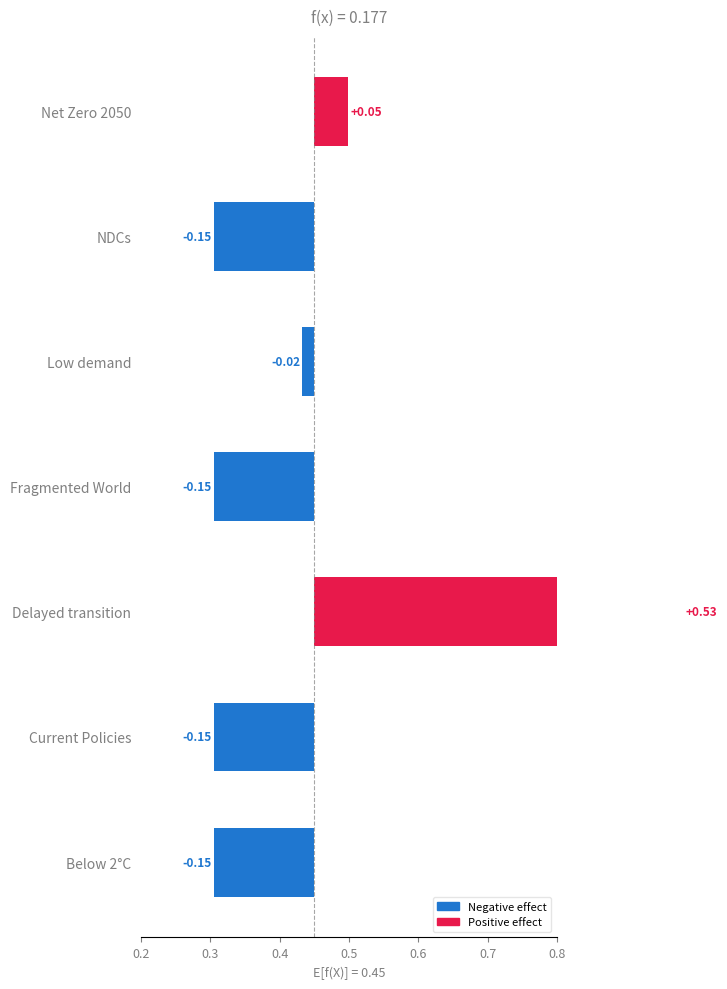

What is the approximate value at Fragmented World?

-0.1